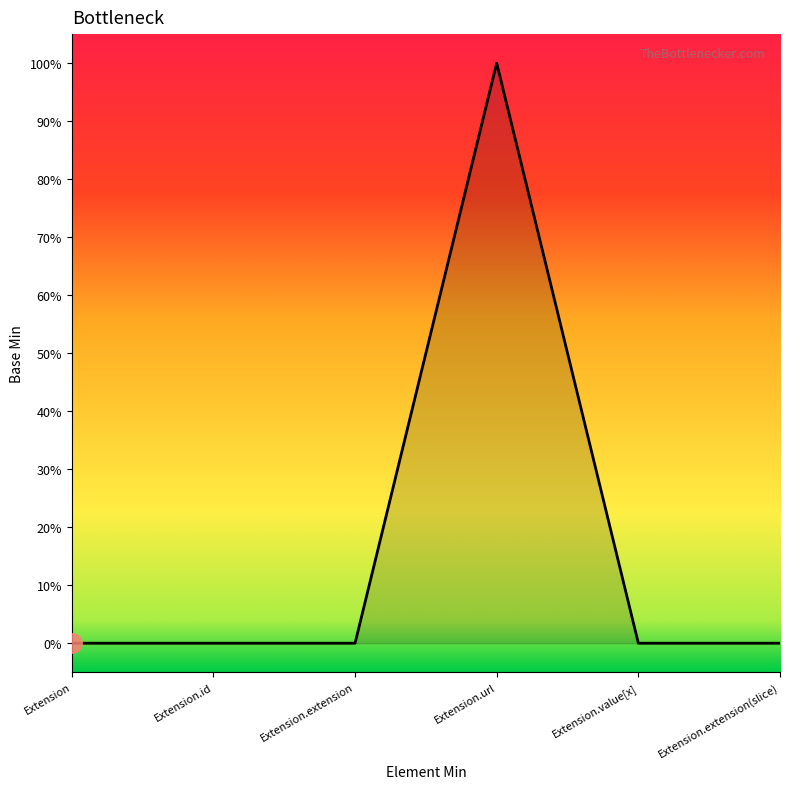

Does the chart display data point markers on the line(s)?

No